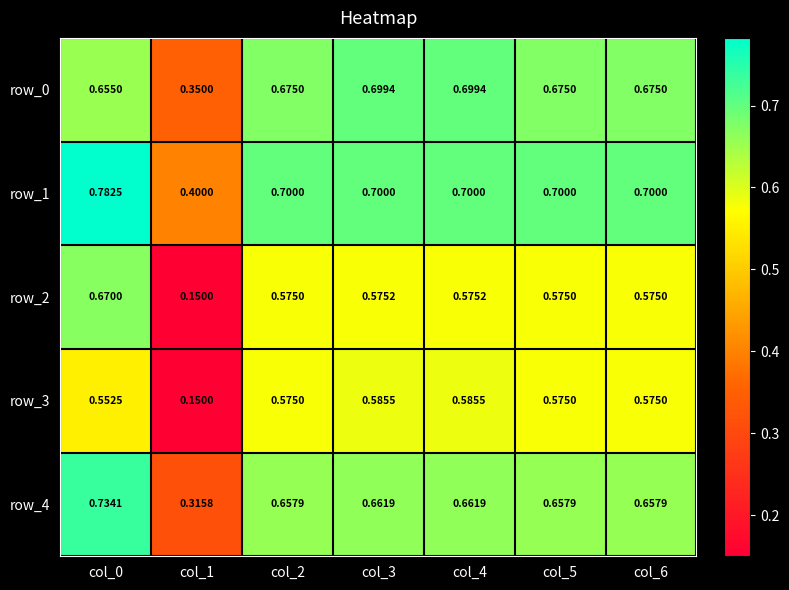

Rank the categories by row_3 value from lowest to highest.

col_1, col_0, col_2, col_5, col_6, col_3, col_4